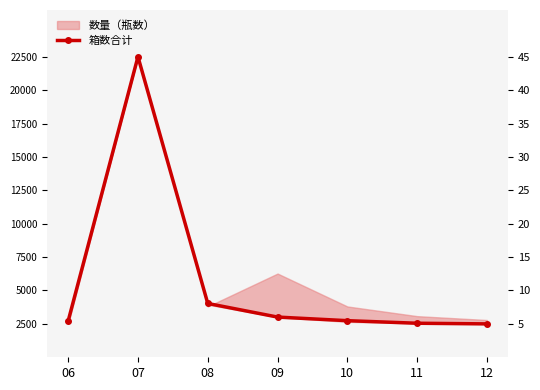

Does the chart have visible grid lines?

No